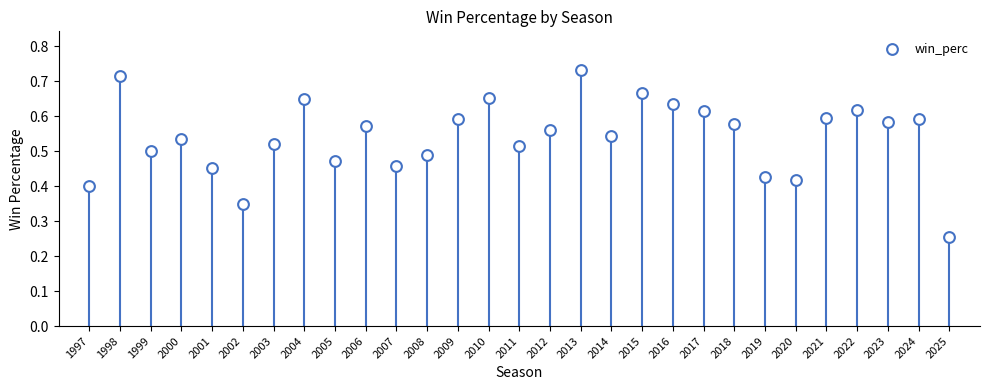

What is the range of X values (max minus min)?

28.0